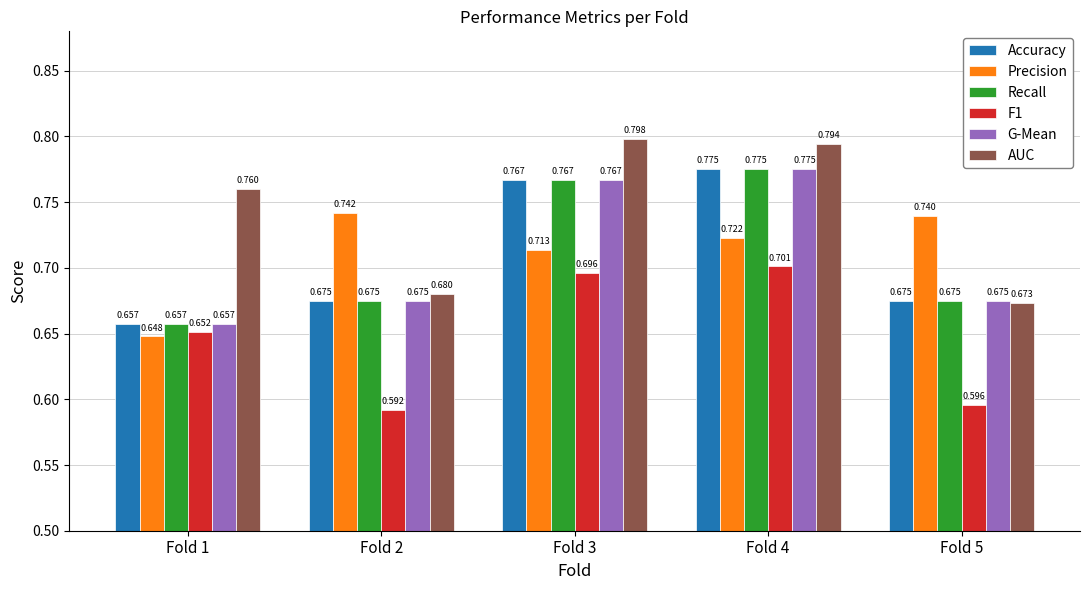

The value of Precision at Fold 5 is 1.3. True or false?

False